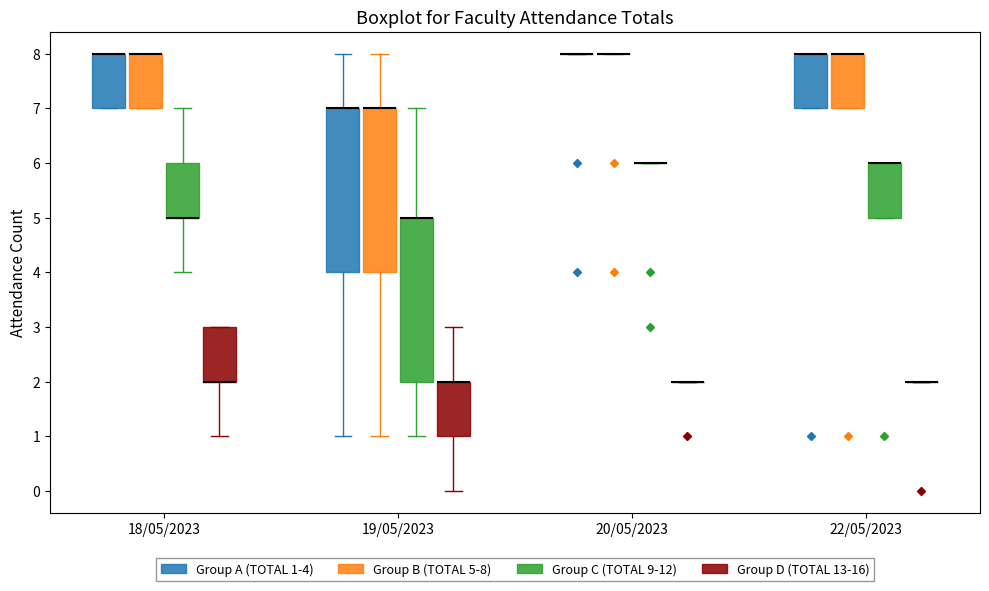

Reading left to right, read every box against the y-axis: the position of its median line, the range the box covers, and the ends of its whiskers. The values are not printed on the chart, so give them approximately, as read against the axis.

18/05/2023 (Group A (TOTAL 1-4)): median 8 (drawn on the box's upper edge), box 7 to 8, whiskers 7 to 8
18/05/2023 (Group B (TOTAL 5-8)): median 8 (drawn on the box's upper edge), box 7 to 8, whiskers 7 to 8
18/05/2023 (Group C (TOTAL 9-12)): median 5 (drawn on the box's lower edge), box 5 to 6, whiskers 4 to 7
18/05/2023 (Group D (TOTAL 13-16)): median 2 (drawn on the box's lower edge), box 2 to 3, whiskers 1 to 3
19/05/2023 (Group A (TOTAL 1-4)): median 7 (drawn on the box's upper edge), box 4 to 7, whiskers 1 to 8
19/05/2023 (Group B (TOTAL 5-8)): median 7 (drawn on the box's upper edge), box 4 to 7, whiskers 1 to 8
19/05/2023 (Group C (TOTAL 9-12)): median 5 (drawn on the box's upper edge), box 2 to 5, whiskers 1 to 7
19/05/2023 (Group D (TOTAL 13-16)): median 2 (drawn on the box's upper edge), box 1 to 2, whiskers 0 to 3
20/05/2023 (Group A (TOTAL 1-4)): box collapsed to a line at 8, whiskers 8 to 8
20/05/2023 (Group B (TOTAL 5-8)): box collapsed to a line at 8, whiskers 8 to 8
20/05/2023 (Group C (TOTAL 9-12)): box collapsed to a line at 6, whiskers 6 to 6
20/05/2023 (Group D (TOTAL 13-16)): box collapsed to a line at 2, whiskers 2 to 2
22/05/2023 (Group A (TOTAL 1-4)): median 8 (drawn on the box's upper edge), box 7 to 8, whiskers 7 to 8
22/05/2023 (Group B (TOTAL 5-8)): median 8 (drawn on the box's upper edge), box 7 to 8, whiskers 7 to 8
22/05/2023 (Group C (TOTAL 9-12)): median 6 (drawn on the box's upper edge), box 5 to 6, whiskers 5 to 6
22/05/2023 (Group D (TOTAL 13-16)): box collapsed to a line at 2, whiskers 2 to 2